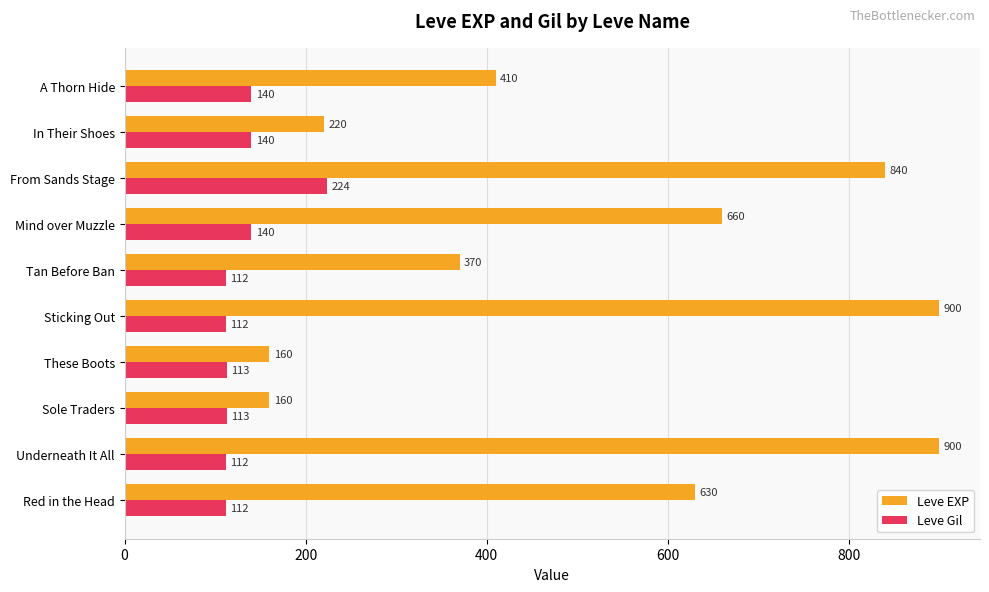

What is the spread (max minus min) of values at Sticking Out?

788